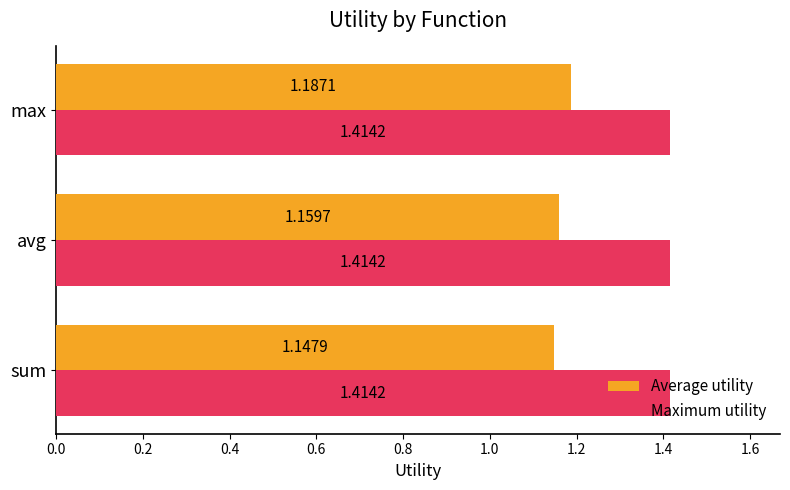

Rank the series by their maximum value, from highest to lowest.

Maximum utility, Average utility